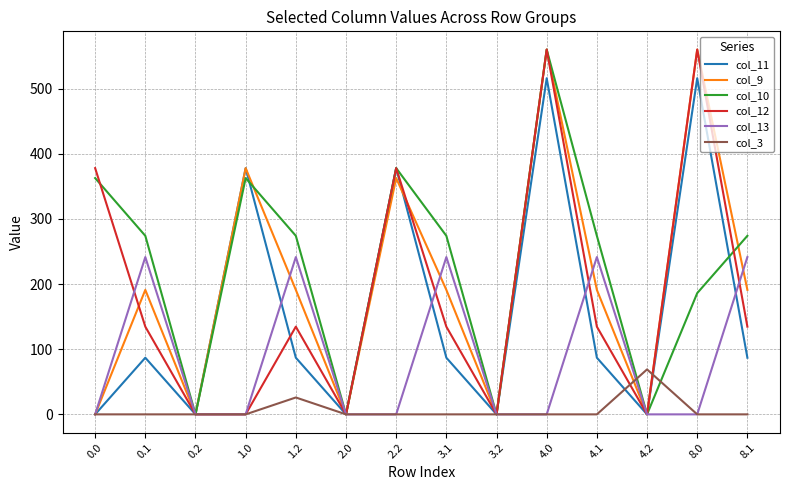

At 4.1, list the series in order from largest to smallest.

col_10, col_13, col_9, col_12, col_11, col_3